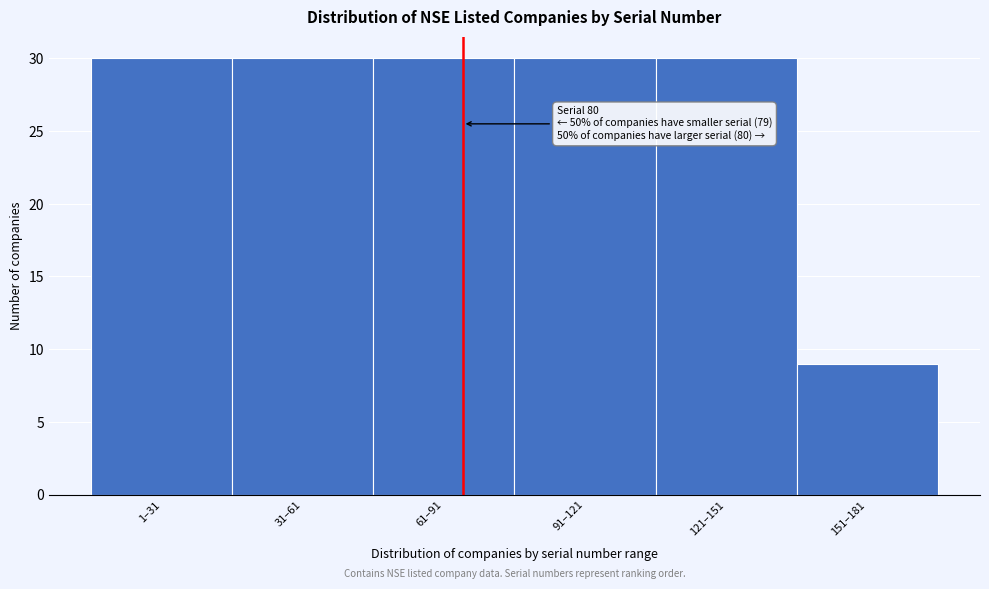

Reading left to right, extract all data points from this chart.

30	30	30	30	30	9